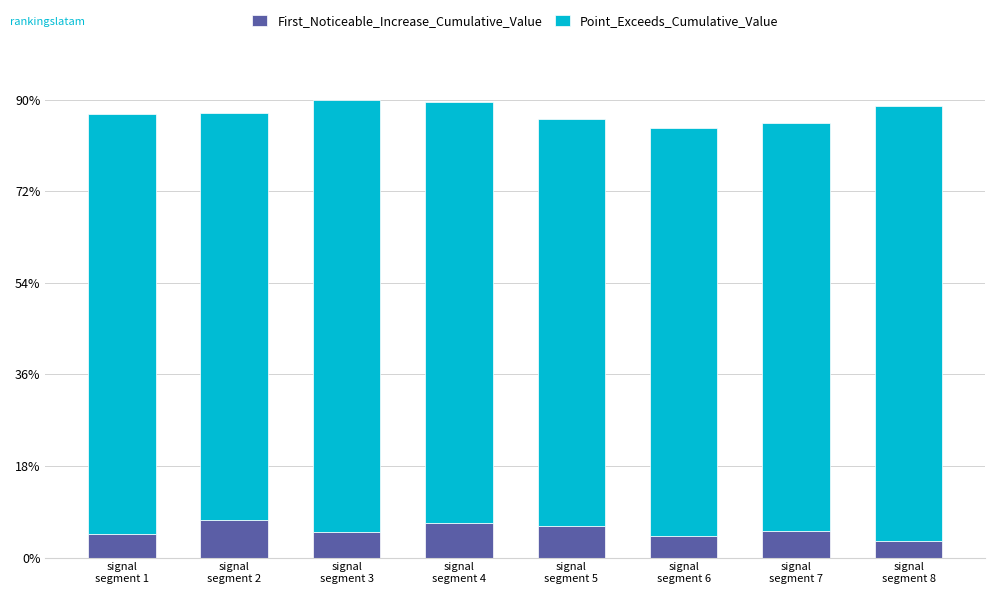

What position from the left is signal
segment 1?

1